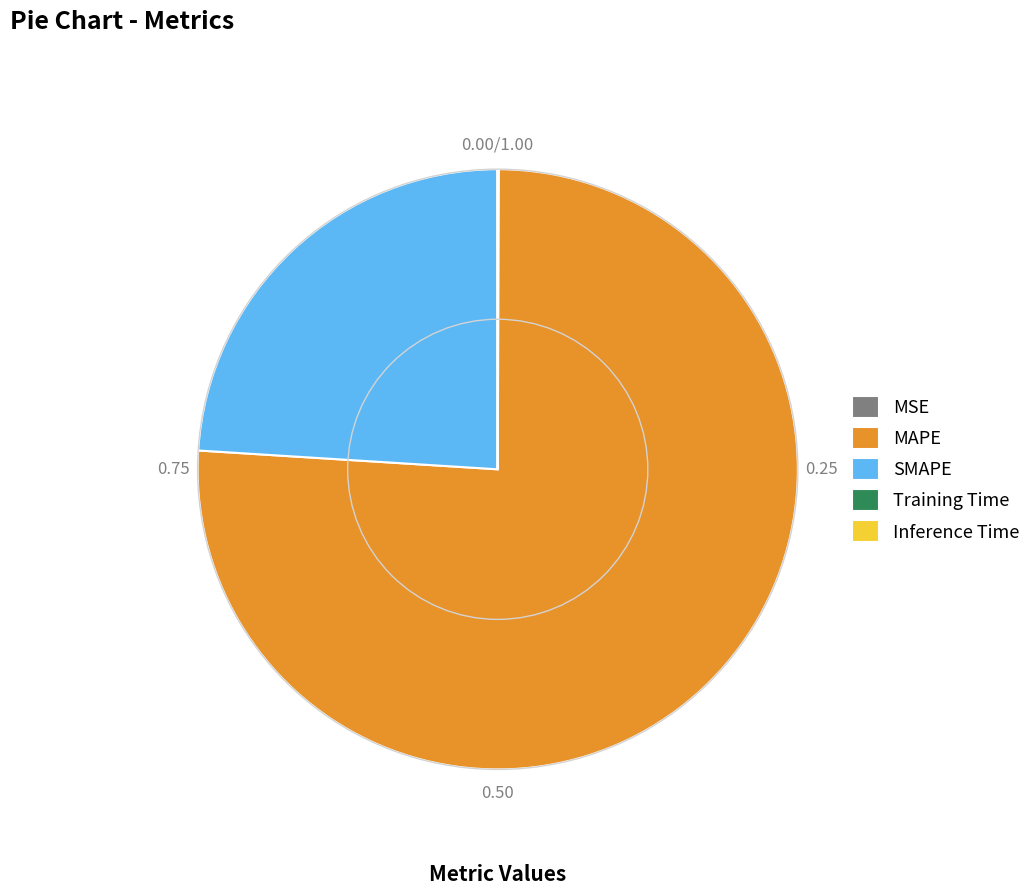

What is the majority slice?

MAPE